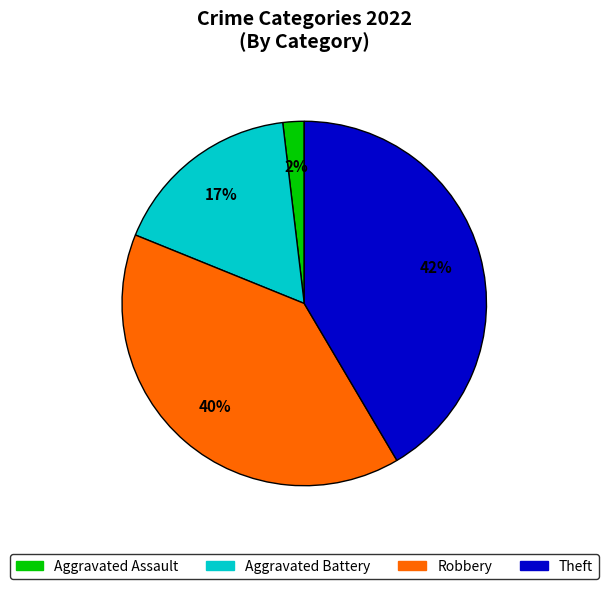

To the nearest percent, what is the average slice percentage?

25%